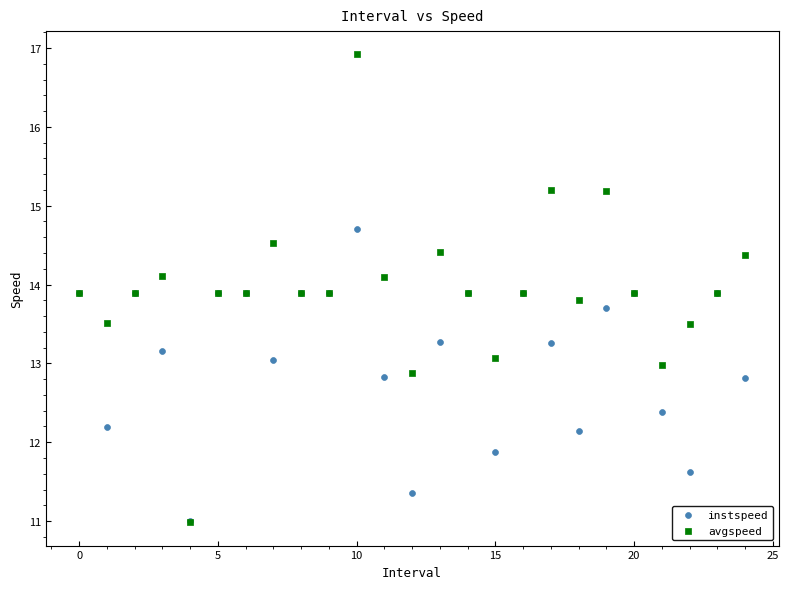

What are all the series names shown in the legend?

instspeed, avgspeed